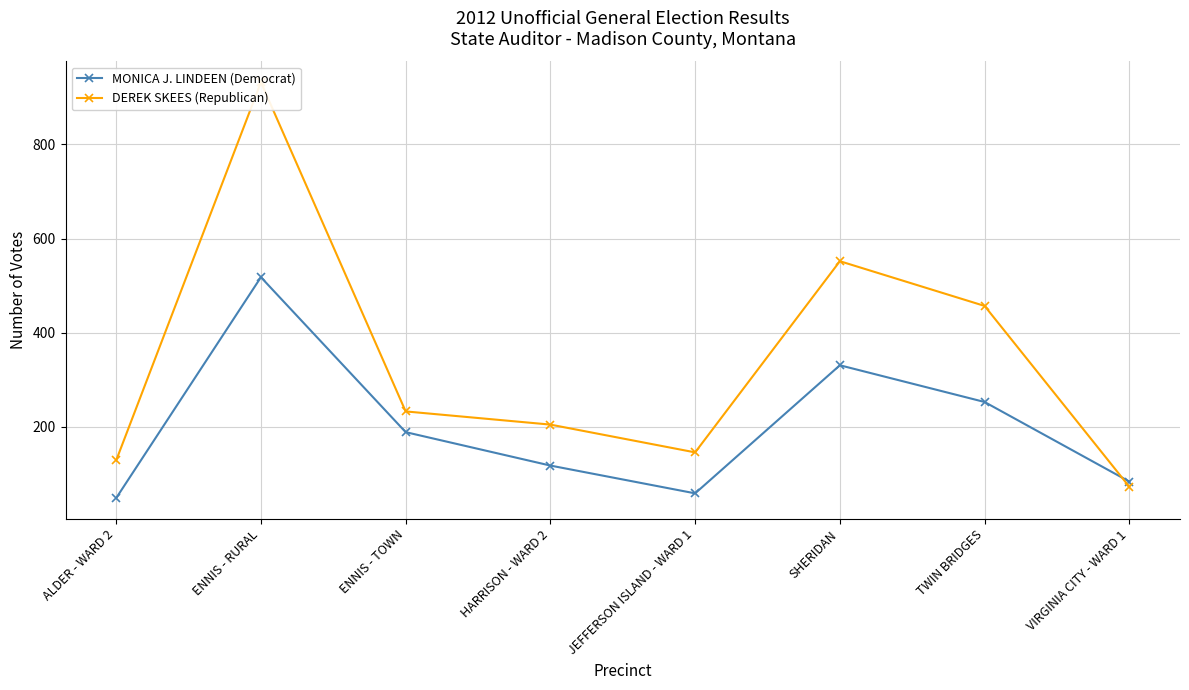

In MONICA J. LINDEEN (Democrat), how many points are higher than both neighbors (excluding endpoints)?

2